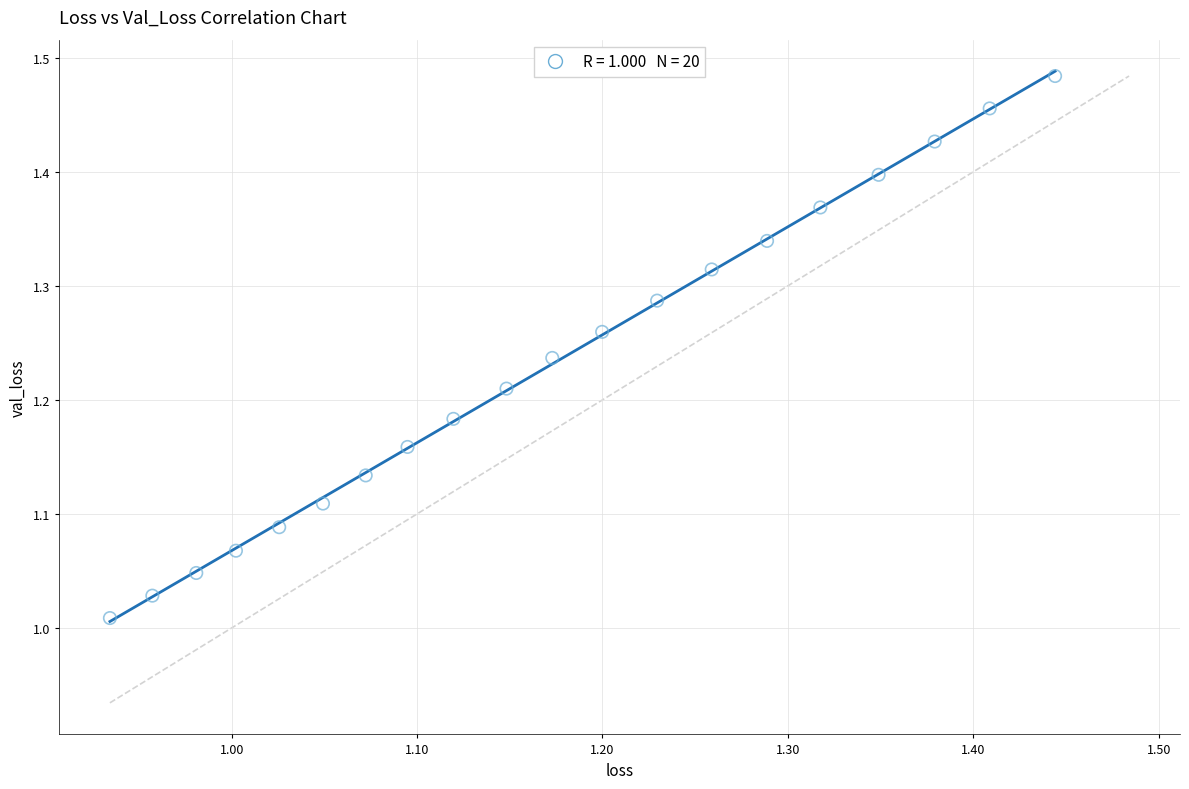

What is the range of X values (max minus min)?

0.5